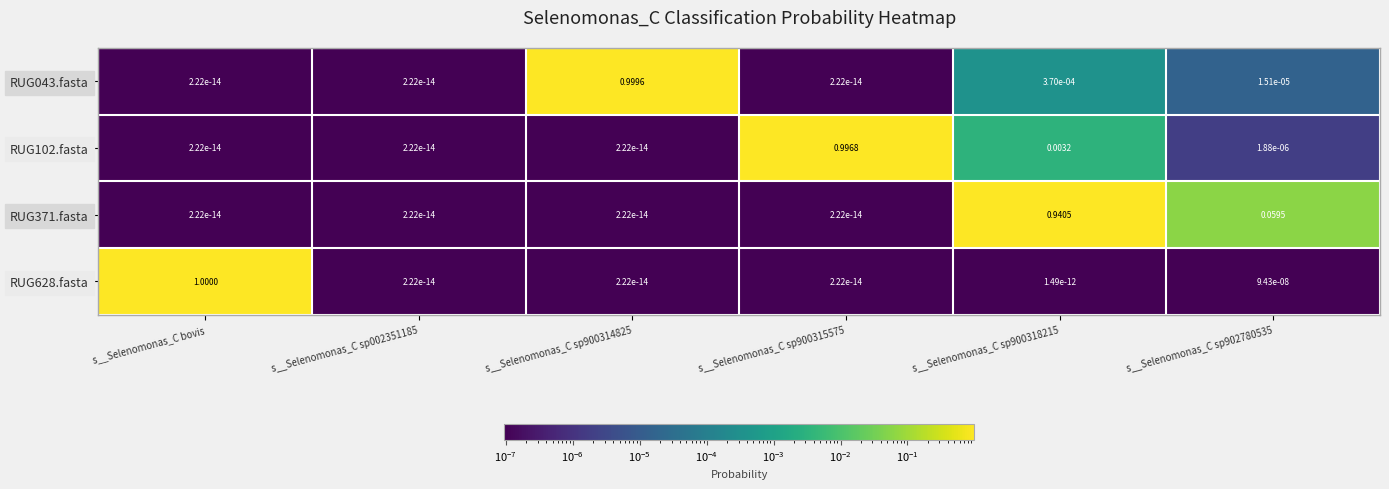

At how many categories does at least one series exceed 0?

6